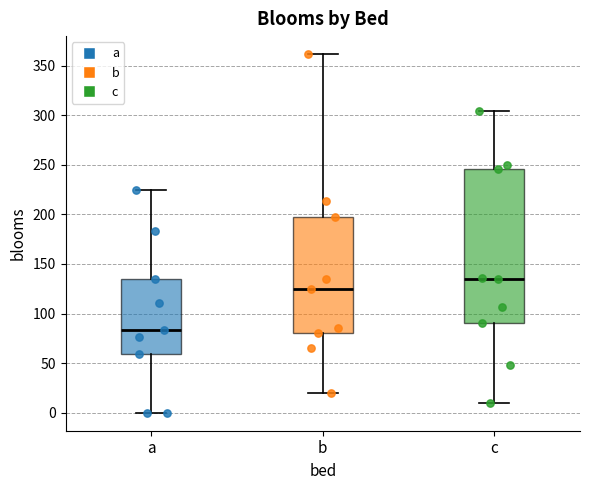

Where does the median line of the box for a sit on the y-axis? The values are not printed on the chart, so give them approximately, as read against the axis.

85